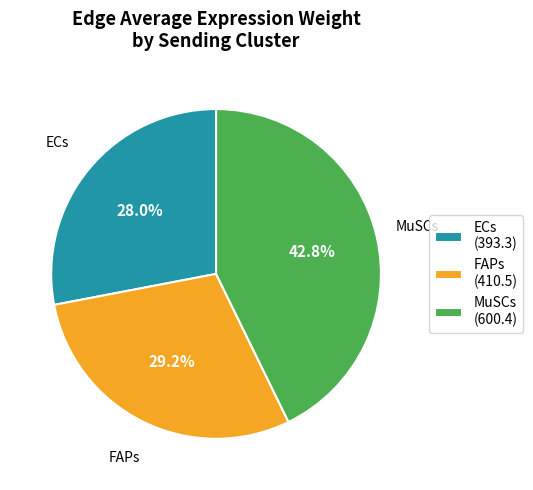

How many slices are in this pie chart?

3